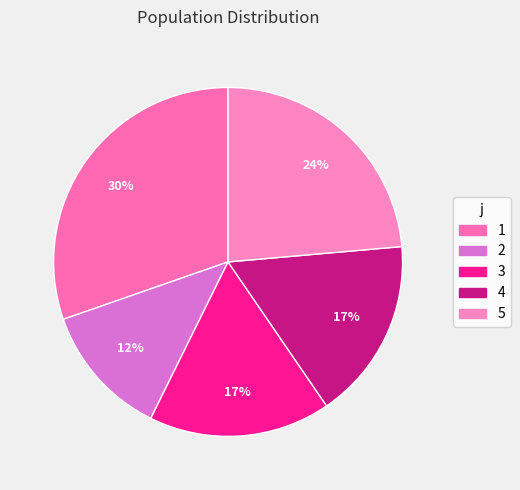

Combined, do 4 and 3 account for over 50%?

No